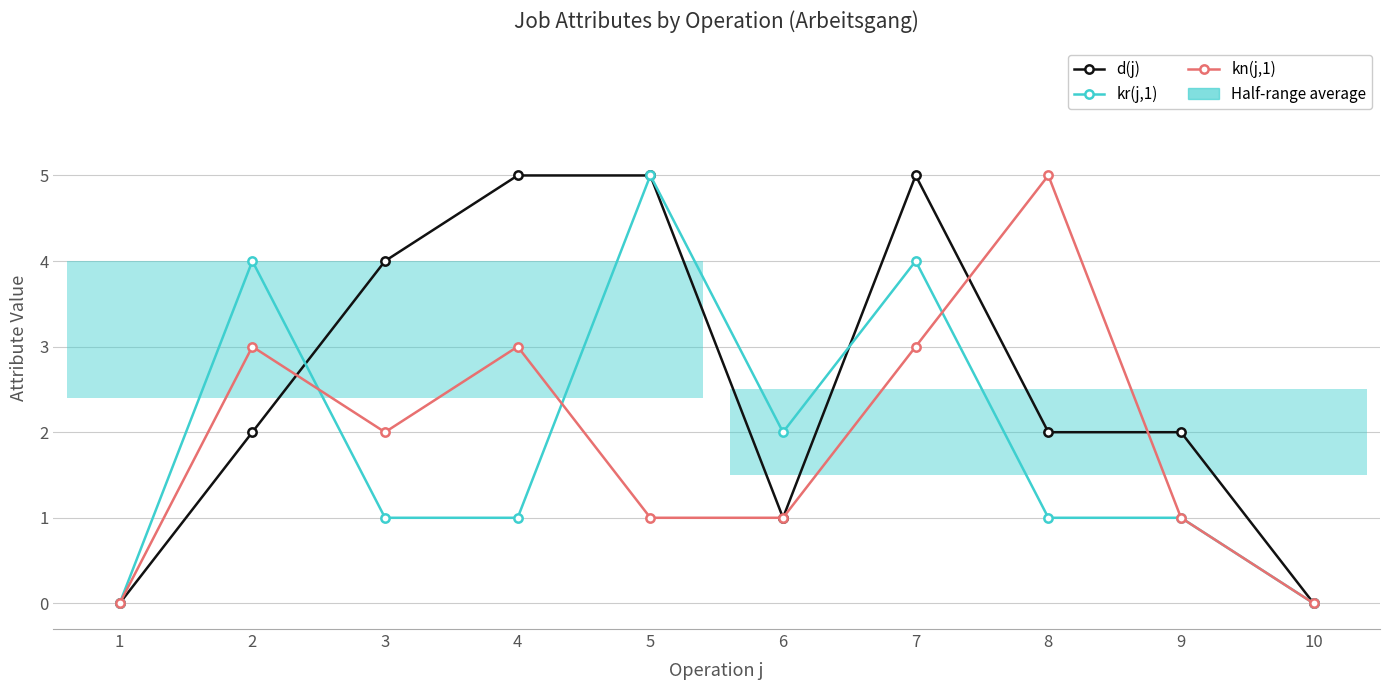

Count the kn(j,1) values in the range 1 to 3.

7